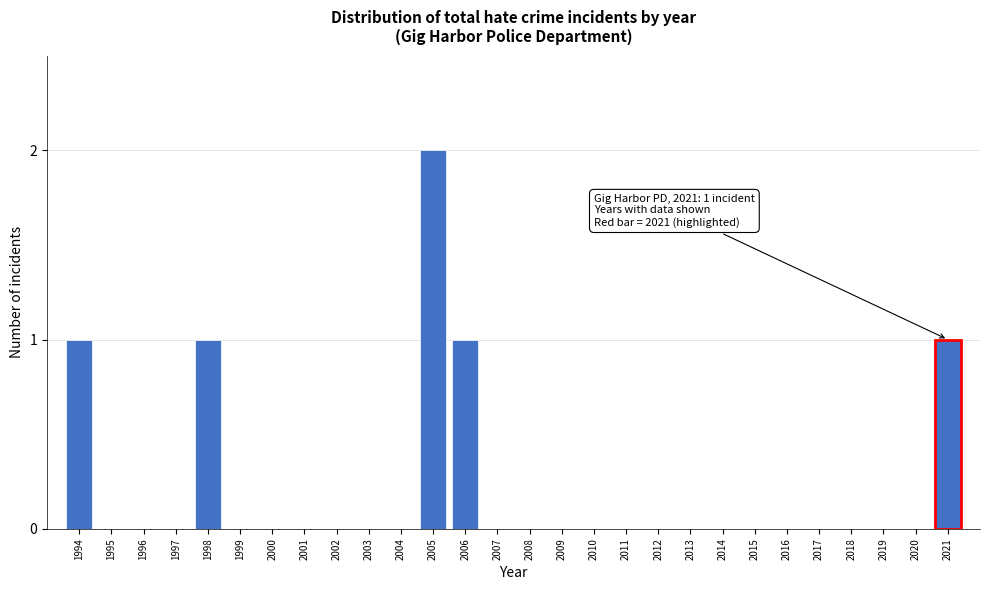

Reading right to left, what are all the values shown in this chart?

2021=1	2020=0	2019=0	2018=0	2017=0	2016=0	2015=0	2014=0	2013=0	2012=0	2011=0	2010=0	2009=0	2008=0	2007=0	2006=1	2005=2	2004=0	2003=0	2002=0	2001=0	2000=0	1999=0	1998=1	1997=0	1996=0	1995=0	1994=1